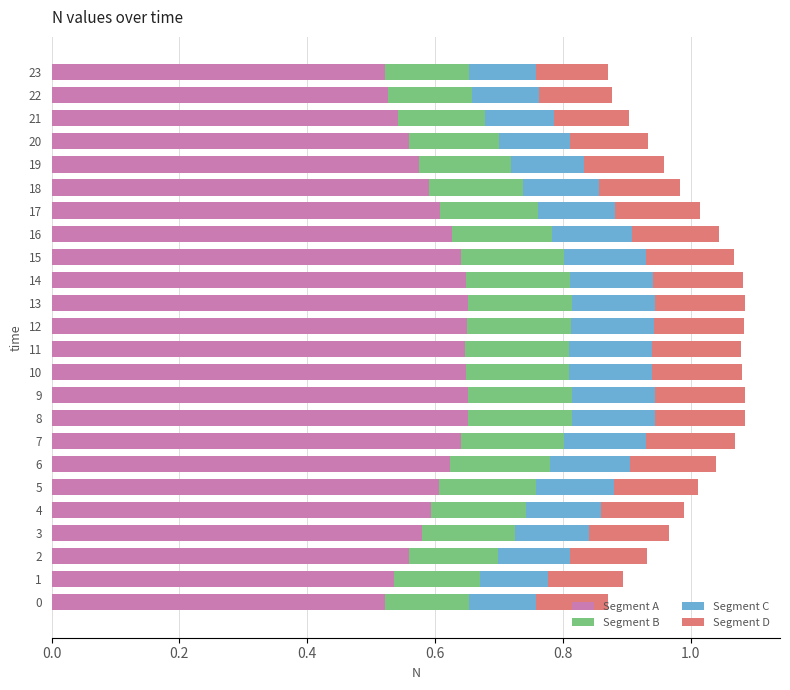

What is the total value across all series at 23?

0.9